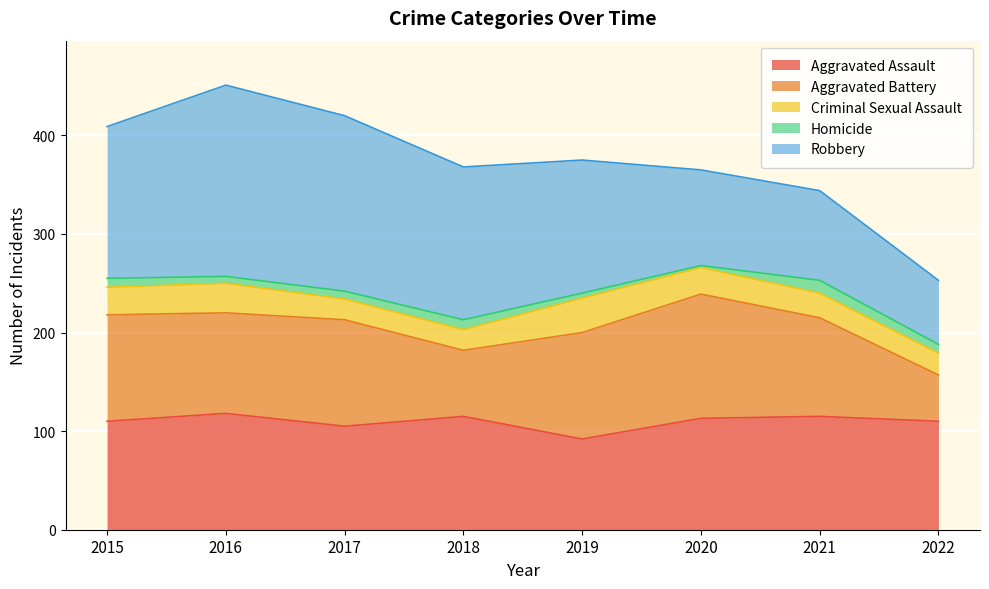

How many distinct data groups are displayed?

5